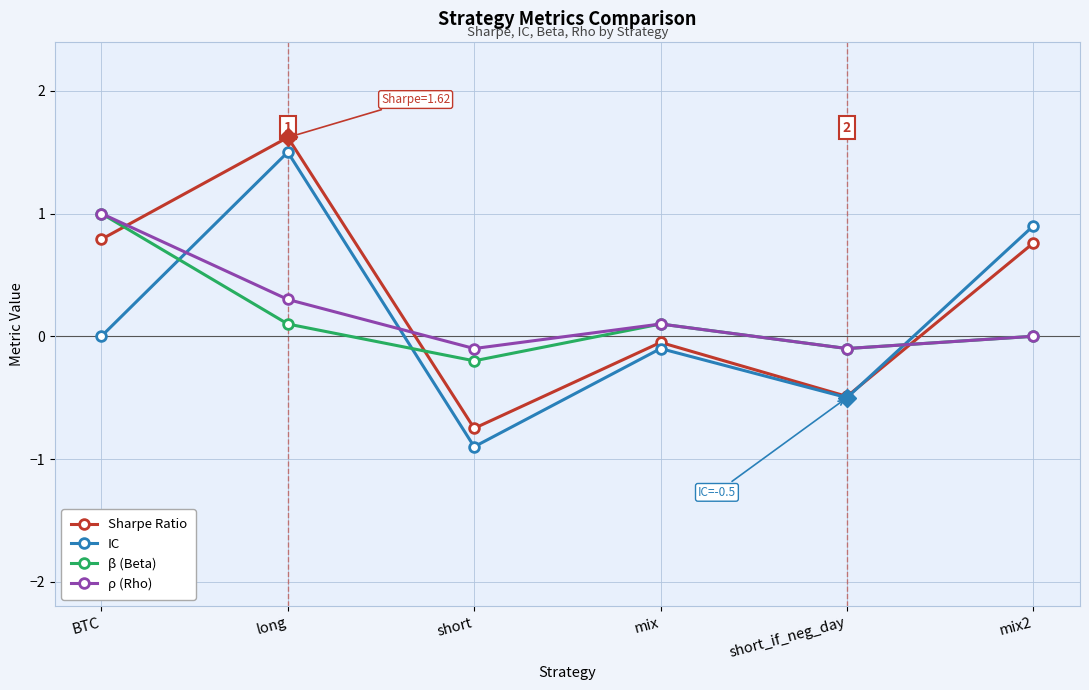

What is the total value across all series at short_if_neg_day?

-1.2